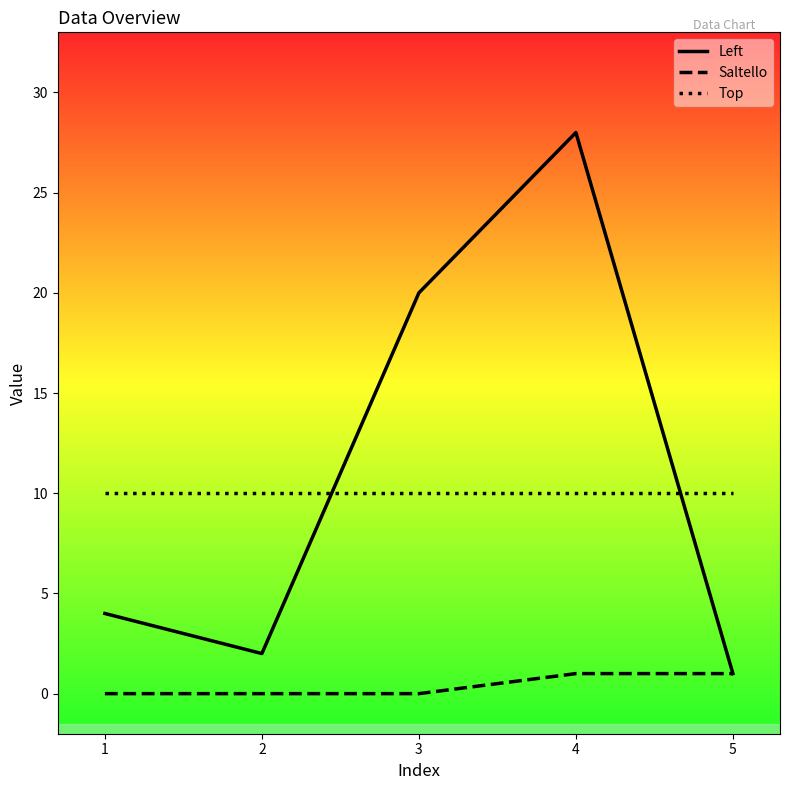

Is it true that Saltello equals 0 at 3?

True